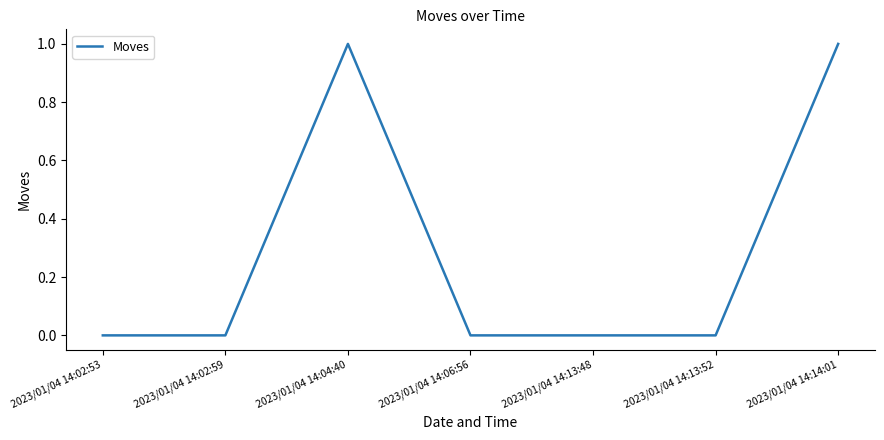

Does the chart display data point markers on the line(s)?

No